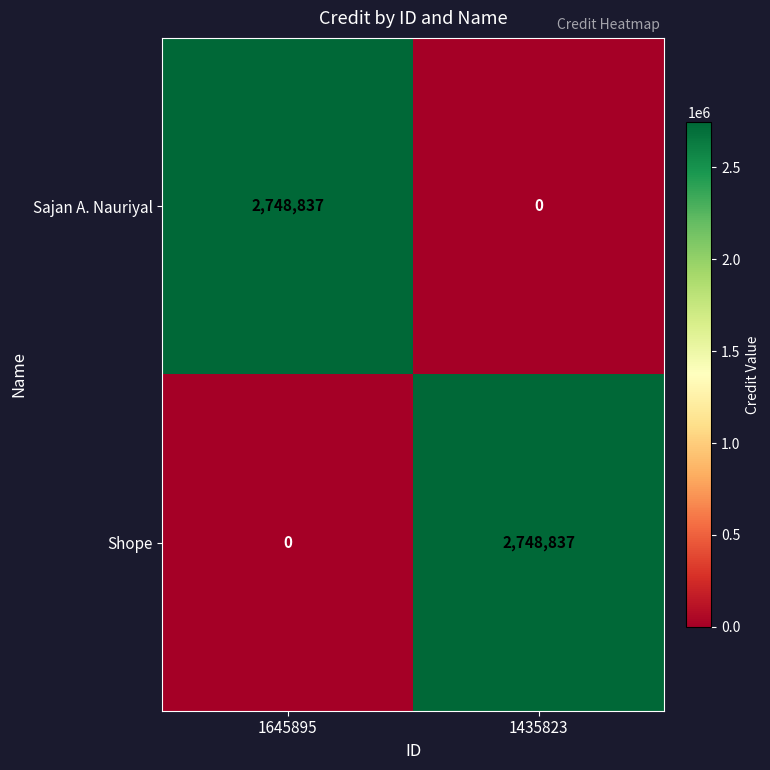

Where is Sajan A. Nauriyal nearest to the value 1374418?

1435823